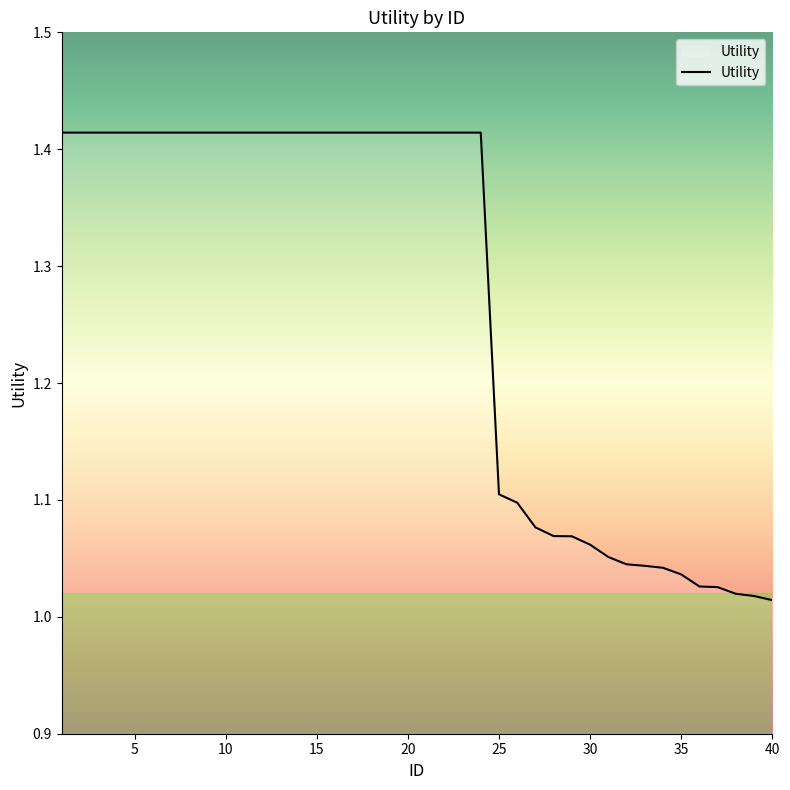

What is the value of the 20th point from the left?

1.4